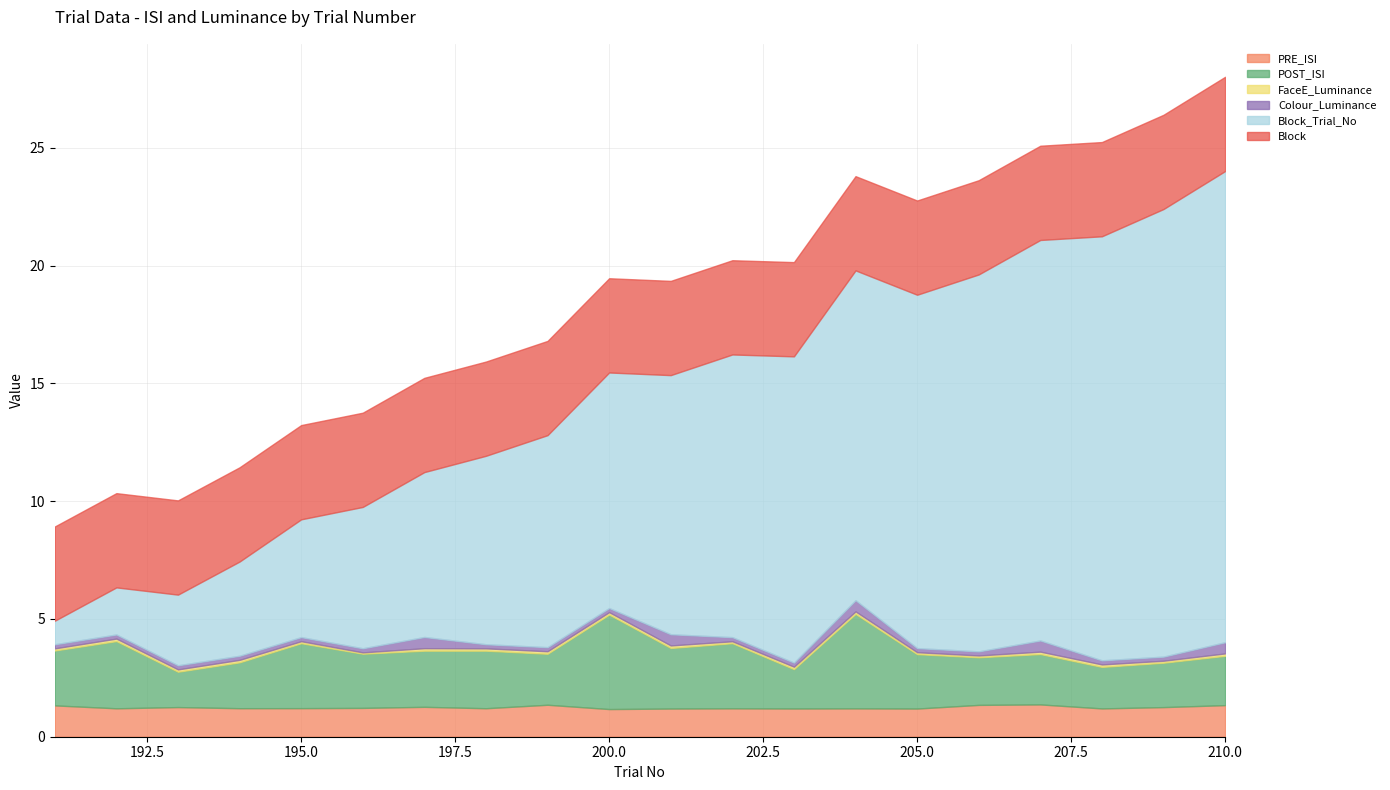

Reading left to right, what are all the values shown in this chart?

PRE_ISI: 191=1.3	192=1.2	193=1.3	194=1.2	195=1.2	196=1.2	197=1.3	198=1.2	199=1.4	200=1.2	201=1.2	202=1.2	203=1.2	204=1.2	205=1.2	206=1.4	207=1.4	208=1.2	209=1.3	210=1.3
POST_ISI: 191=2.3	192=2.9	193=1.5	194=1.9	195=2.8	196=2.3	197=2.4	198=2.4	199=2.2	200=4.0	201=2.6	202=2.8	203=1.7	204=4.0	205=2.3	206=2.0	207=2.1	208=1.8	209=1.9	210=2.1
FaceE_Luminance: 191=0.1	192=0.1	193=0.1	194=0.1	195=0.1	196=0.1	197=0.1	198=0.1	199=0.1	200=0.1	201=0.1	202=0.1	203=0.1	204=0.1	205=0.1	206=0.1	207=0.1	208=0.1	209=0.1	210=0.1
Colour_Luminance: 191=0.2	192=0.2	193=0.2	194=0.2	195=0.2	196=0.2	197=0.5	198=0.2	199=0.2	200=0.2	201=0.5	202=0.2	203=0.2	204=0.5	205=0.2	206=0.2	207=0.5	208=0.2	209=0.2	210=0.5
Block_Trial_No: 191=1.0	192=2.0	193=3.0	194=4.0	195=5.0	196=6.0	197=7.0	198=8.0	199=9.0	200=10.0	201=11.0	202=12.0	203=13.0	204=14.0	205=15.0	206=16.0	207=17.0	208=18.0	209=19.0	210=20.0
Block: 191=4.0	192=4.0	193=4.0	194=4.0	195=4.0	196=4.0	197=4.0	198=4.0	199=4.0	200=4.0	201=4.0	202=4.0	203=4.0	204=4.0	205=4.0	206=4.0	207=4.0	208=4.0	209=4.0	210=4.0